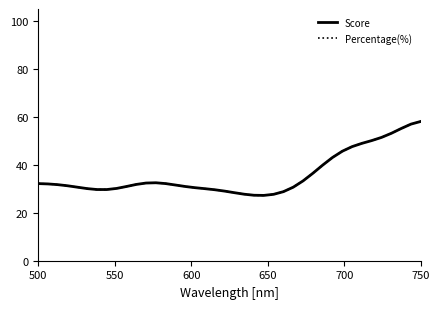

What is the sum of all Percentage(%) values?

1436.8